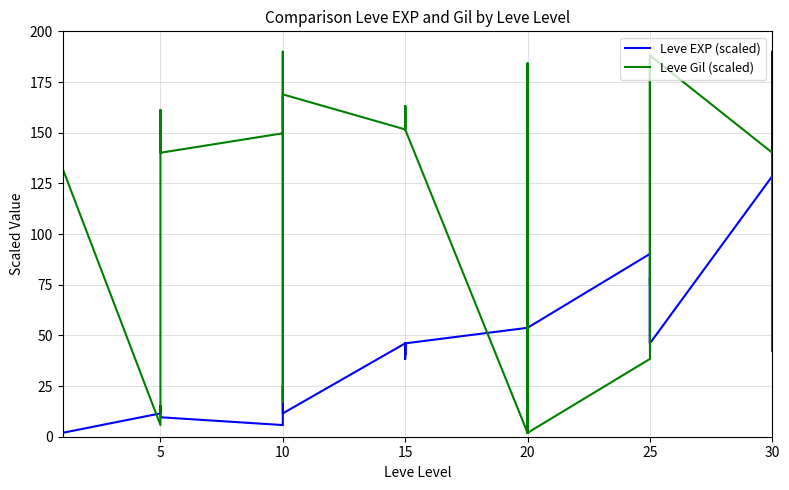

List the series in order of their peak value, lowest first.

Leve EXP (scaled), Leve Gil (scaled)